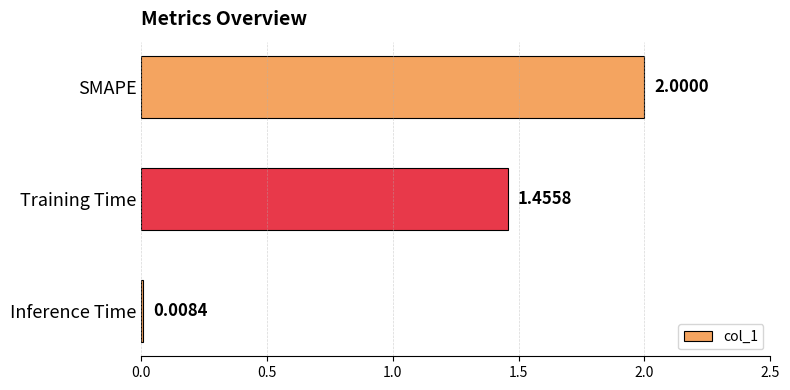

Which label corresponds to the smallest value in the chart?

Inference Time